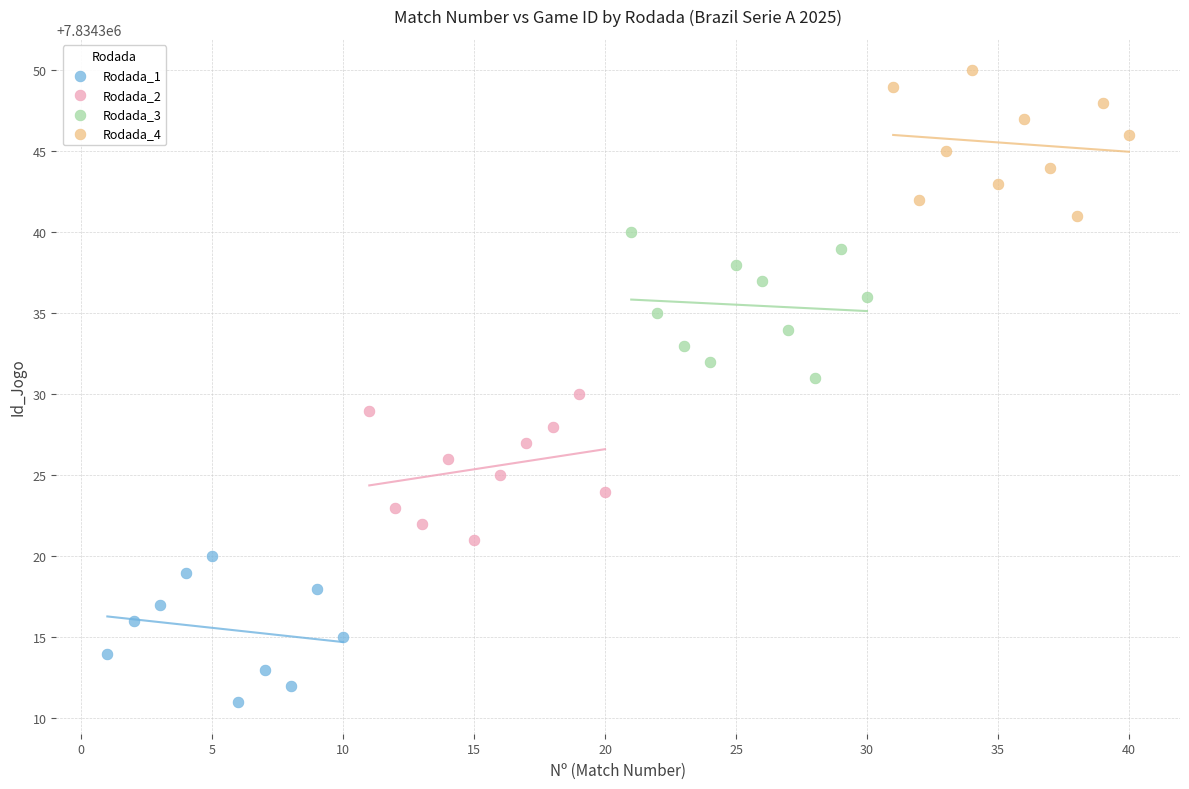

Which series reaches the minimum Y coordinate?

Rodada_1